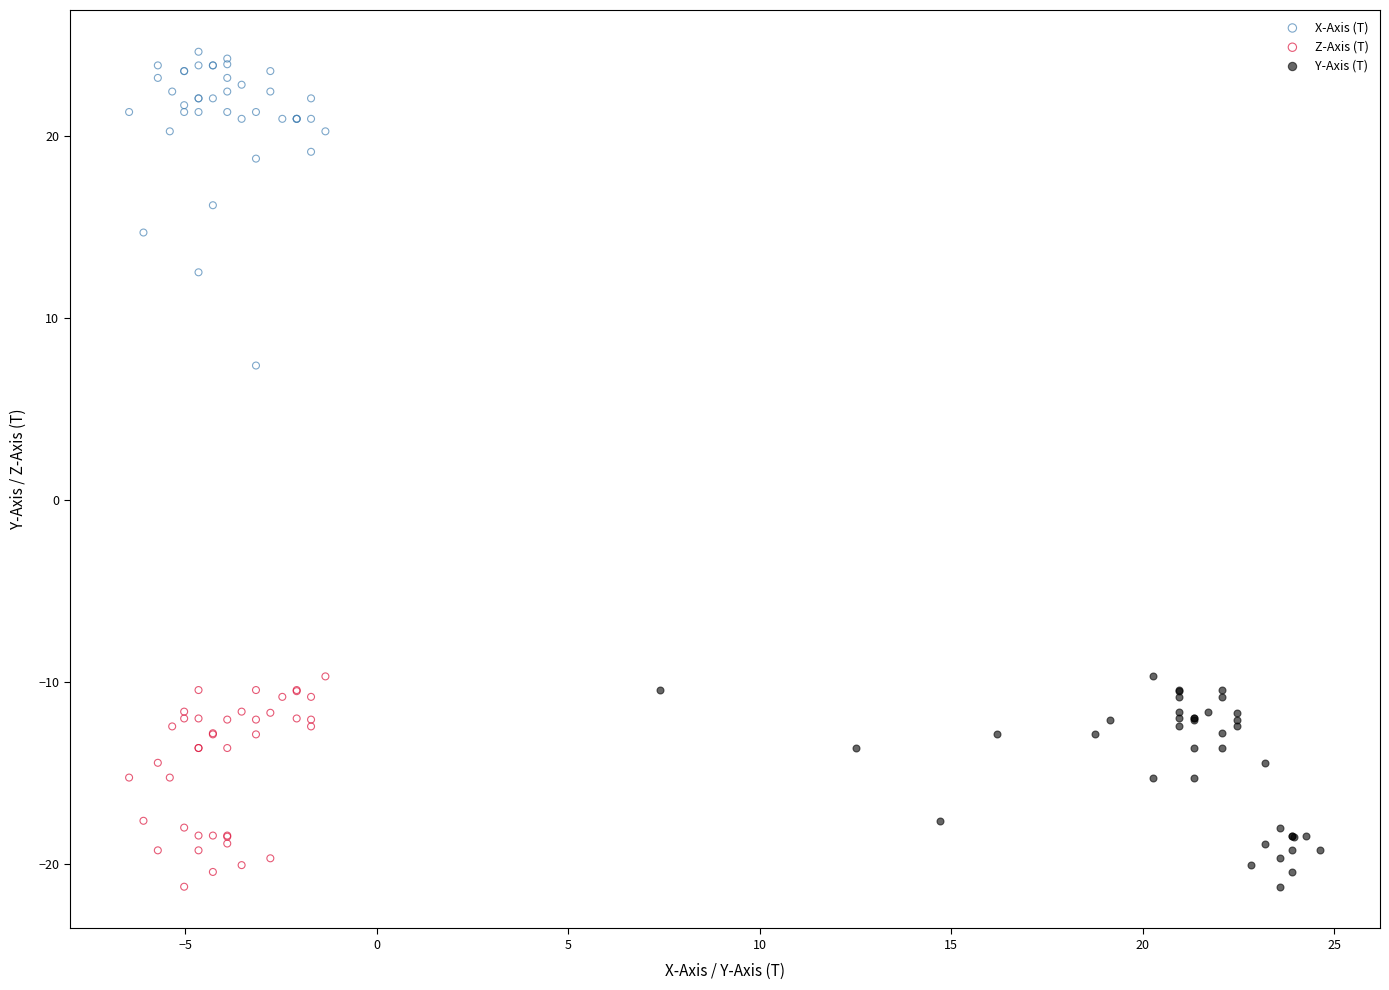

Which series reaches the maximum Y coordinate?

X-Axis (T)